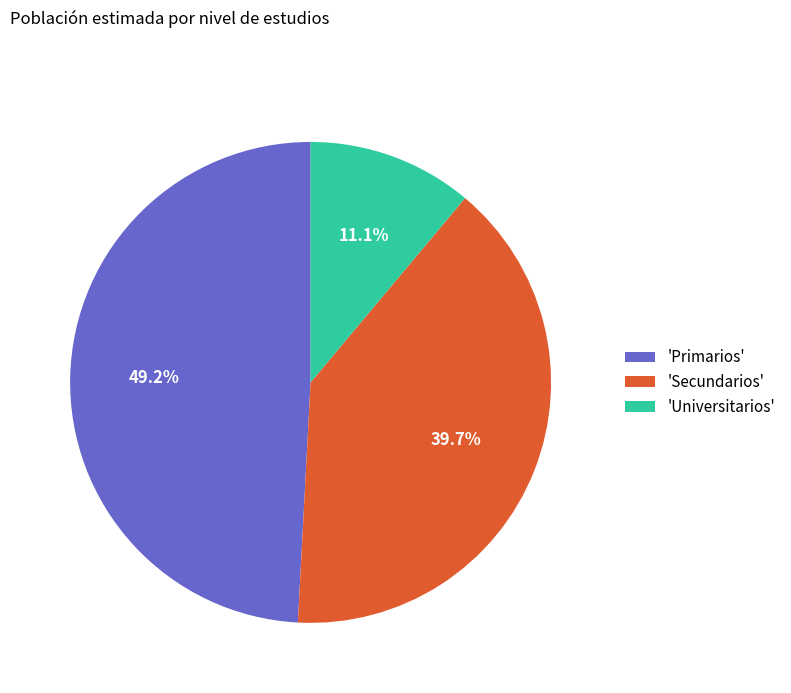

Which slice is the smallest?

'Universitarios'